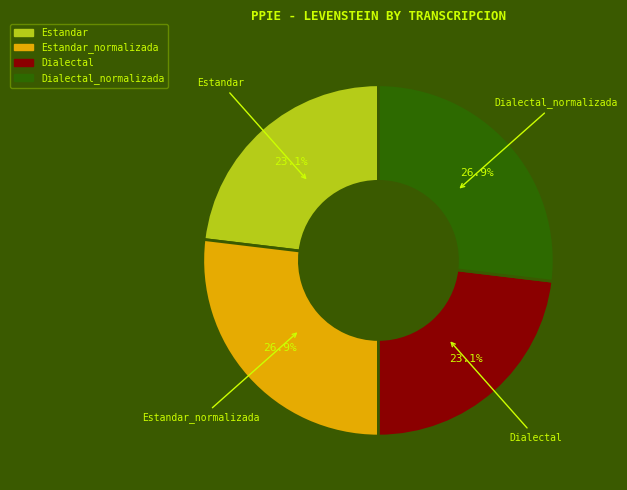

How many slices are in this pie chart?

4